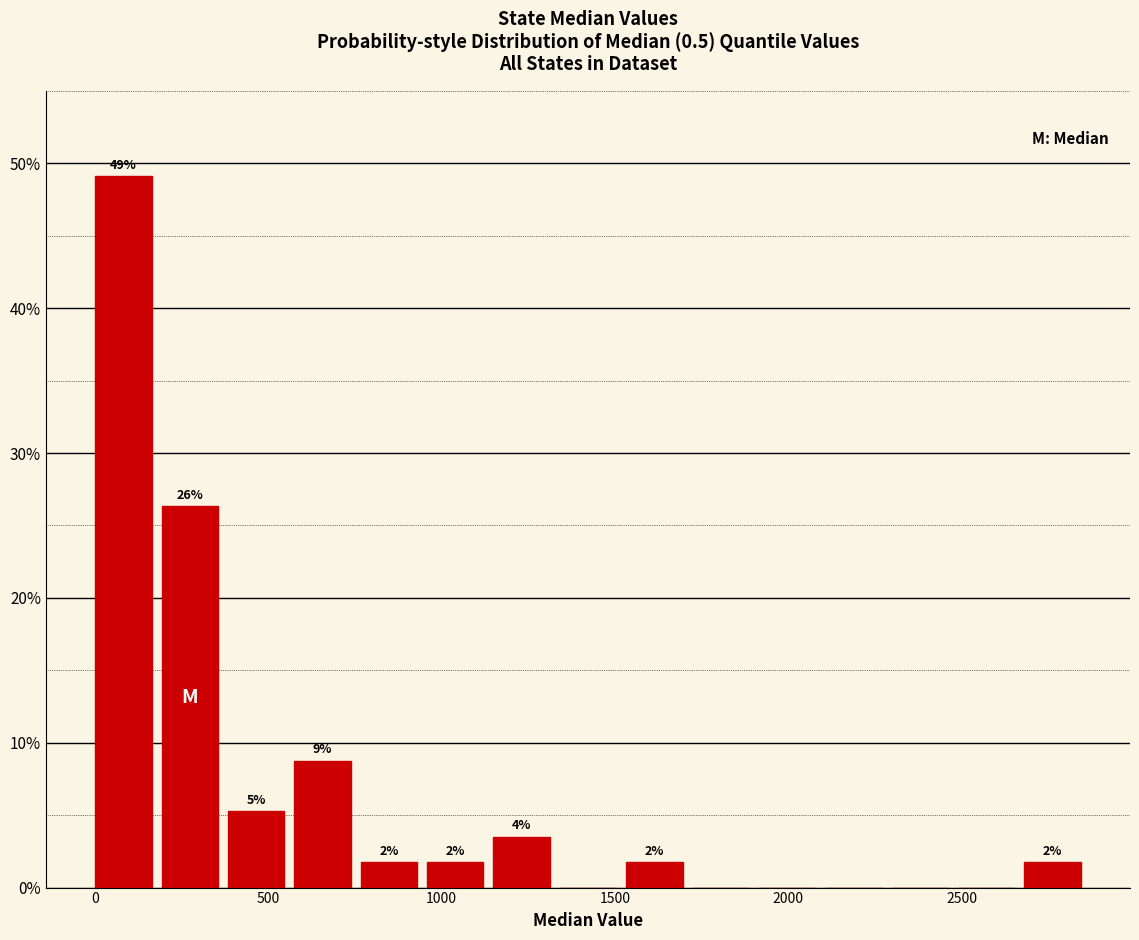

Around what value on the x-axis is the tallest bar? Give the approximate position of its centre, as read against the axis.

100